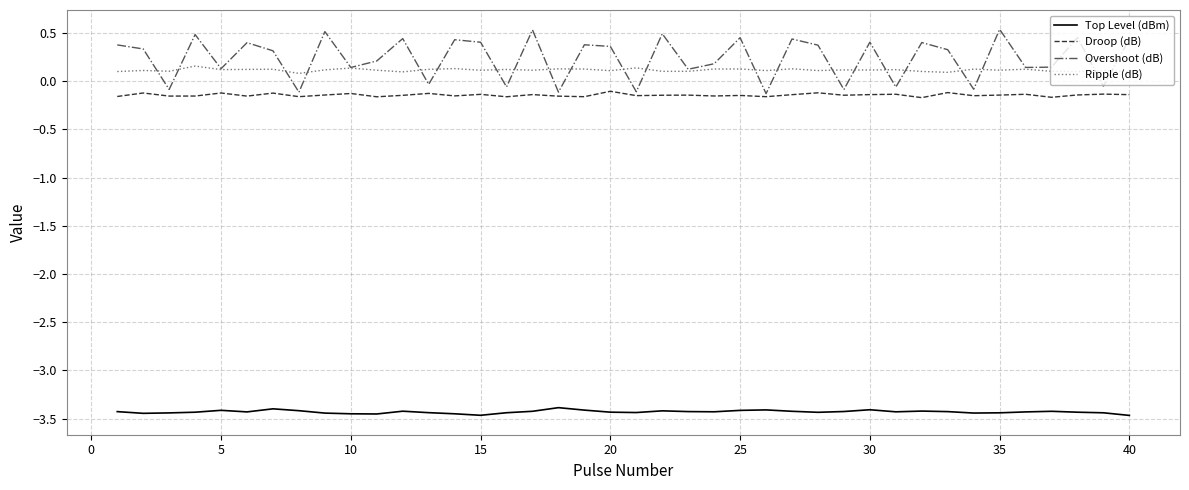

List the series in order of their peak value, highest first.

Overshoot (dB), Ripple (dB), Droop (dB), Top Level (dBm)